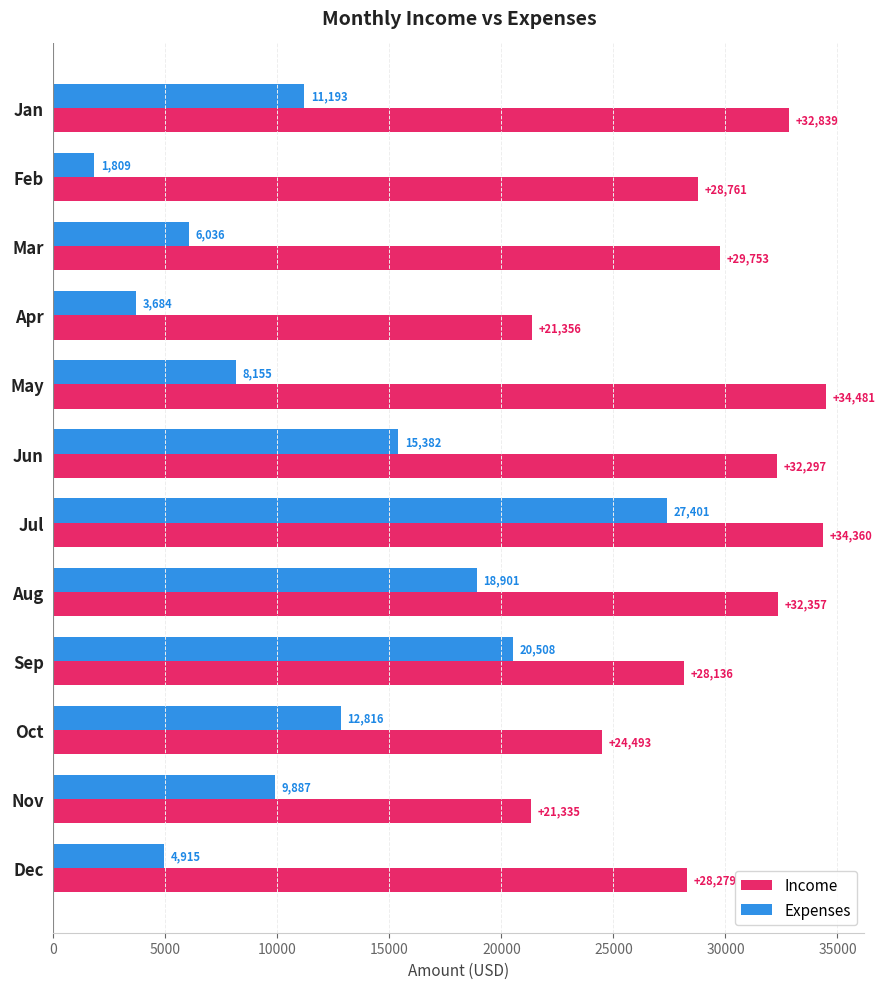

At how many categories does at least one series exceed 17334?

12